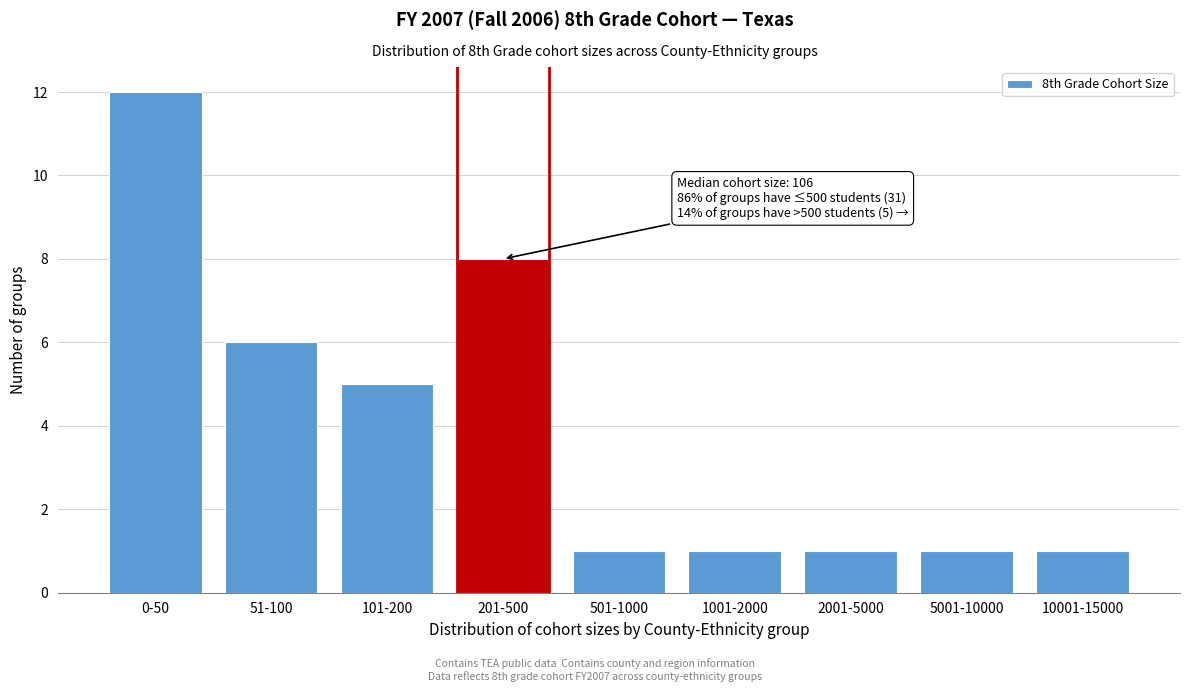

Reading left to right, transcribe all the data shown in this chart.

0-50=12	51-100=6	101-200=5	201-500=8	501-1000=1	1001-2000=1	2001-5000=1	5001-10000=1	10001-15000=1